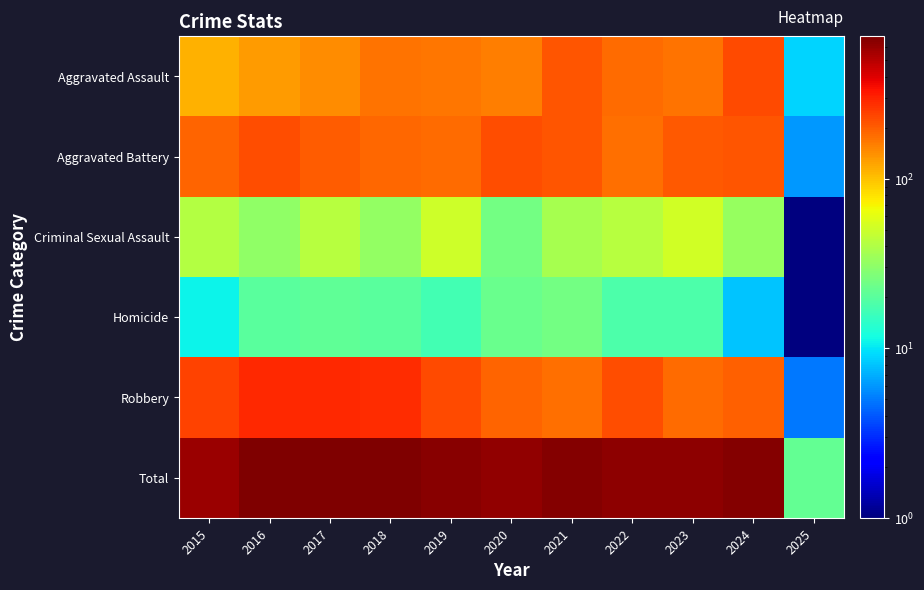

Count the number of categories in the chart.

11